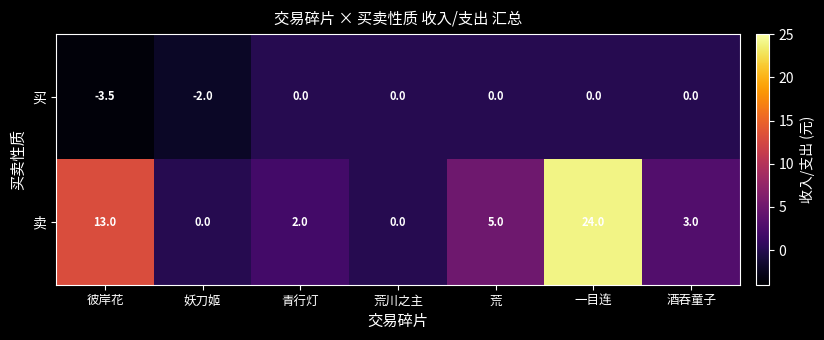

What is the spread (max minus min) of values at 荒?

5.0